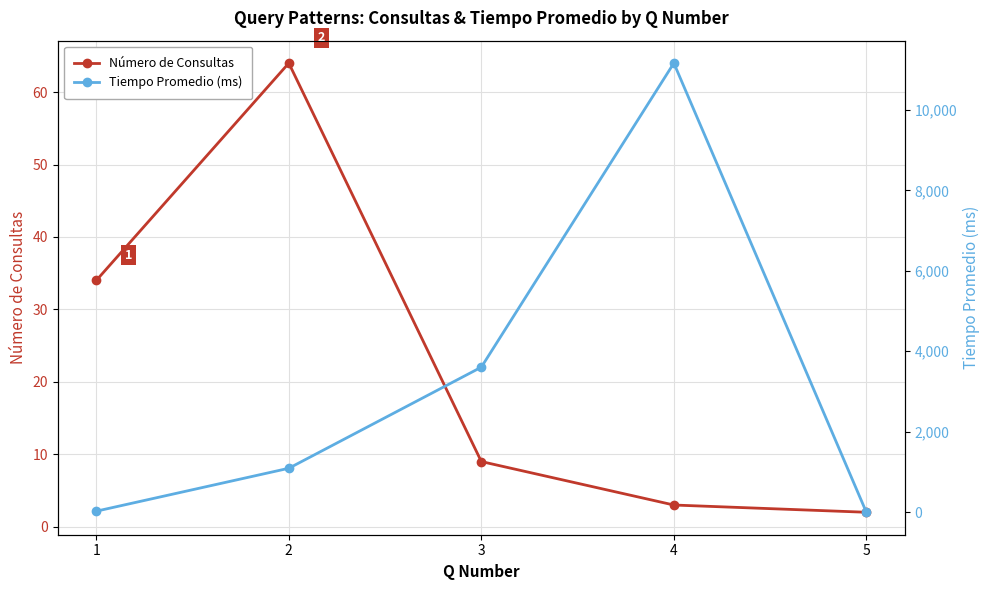

In Número de Consultas, how many points are higher than both neighbors (excluding endpoints)?

1